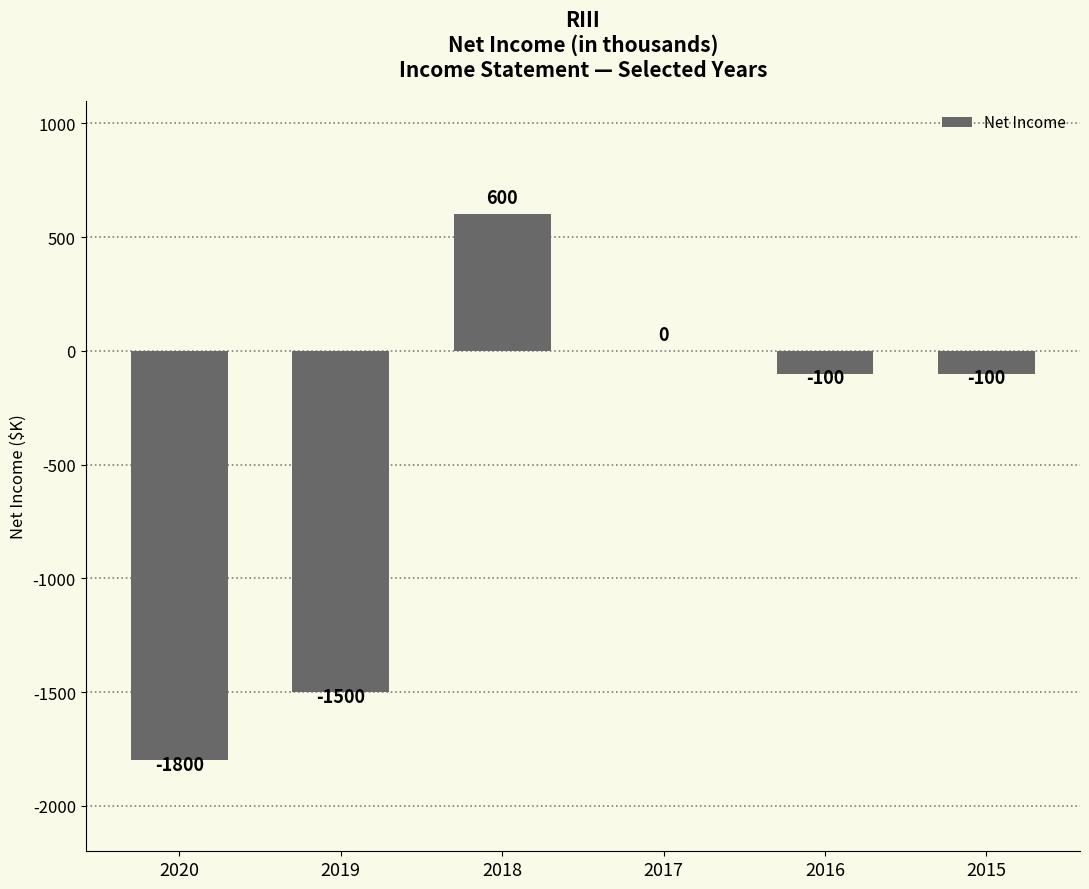

Is it true that the value at 2016 is -100?

True